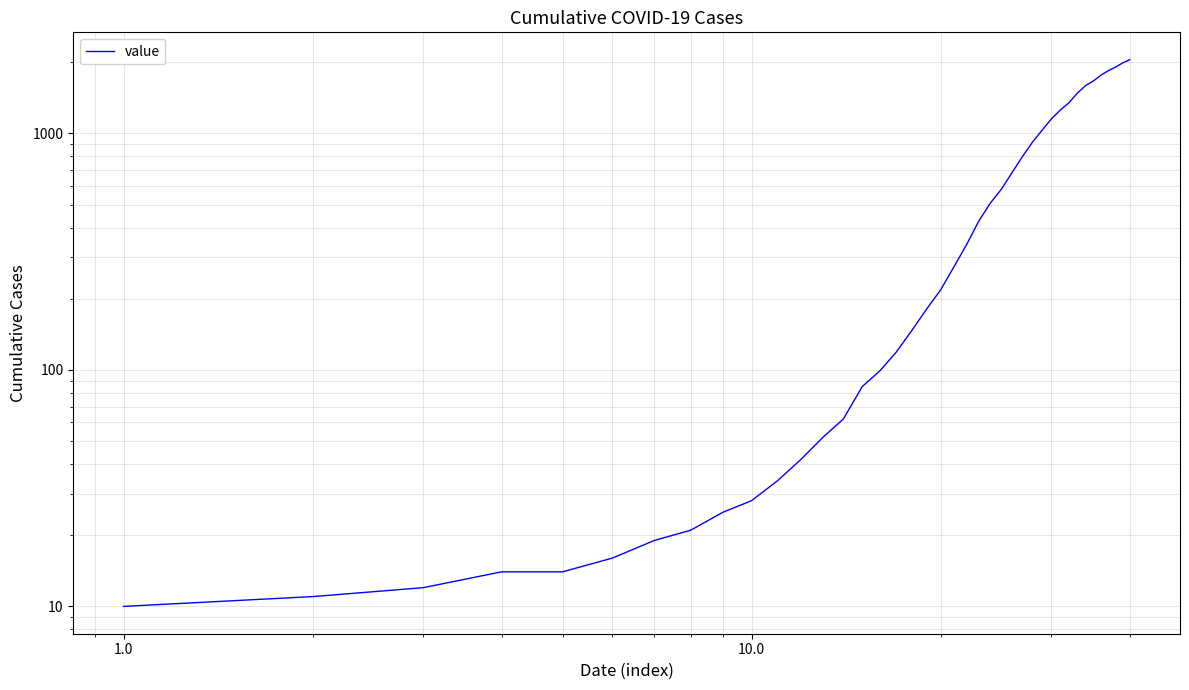

What is the change in value from 23 to 38?

+1481